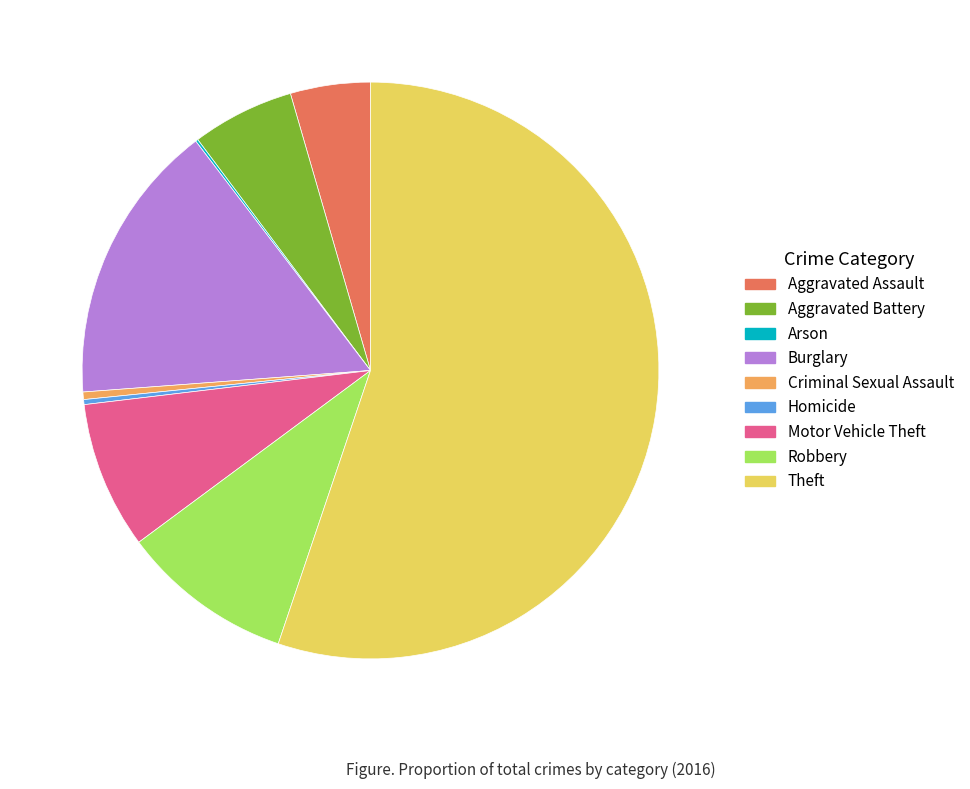

Between Homicide and Aggravated Assault, which is larger?

Aggravated Assault